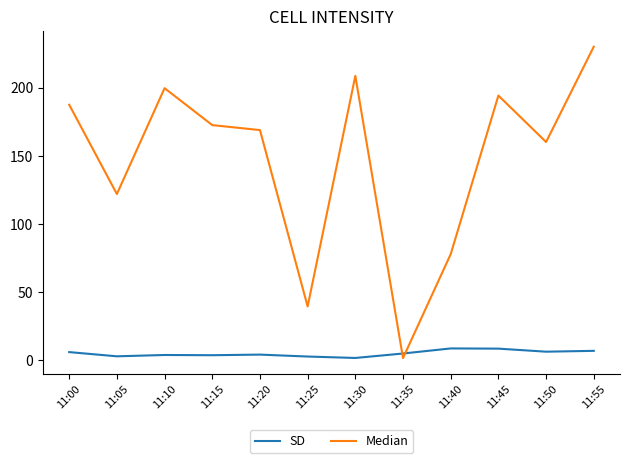

Is it true that SD equals 2.8 at 11:25?

True